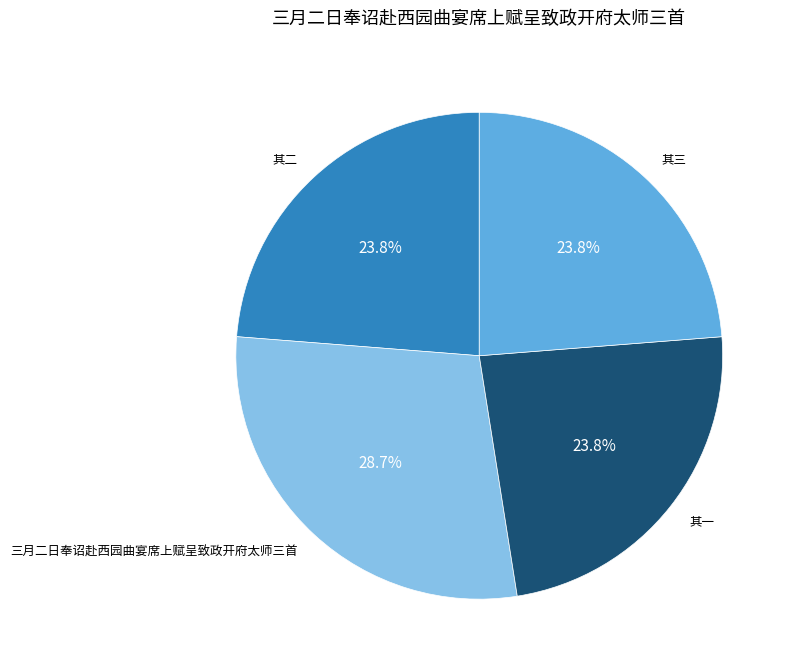

Is there a majority slice in this chart?

No